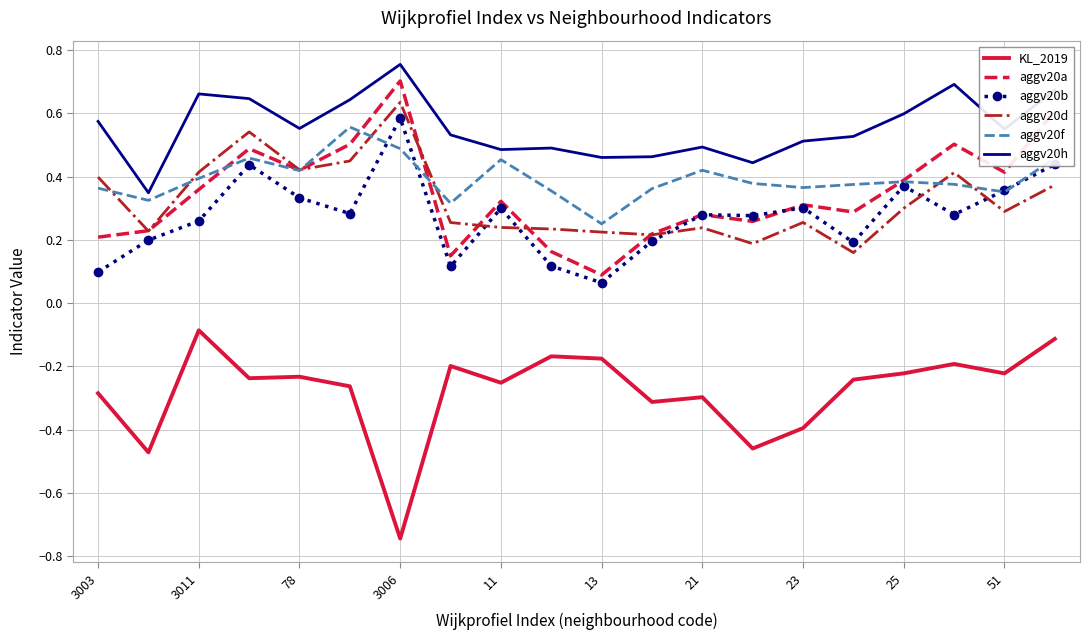

True or false: KL_2019 and aggv20h cross at least once.

False